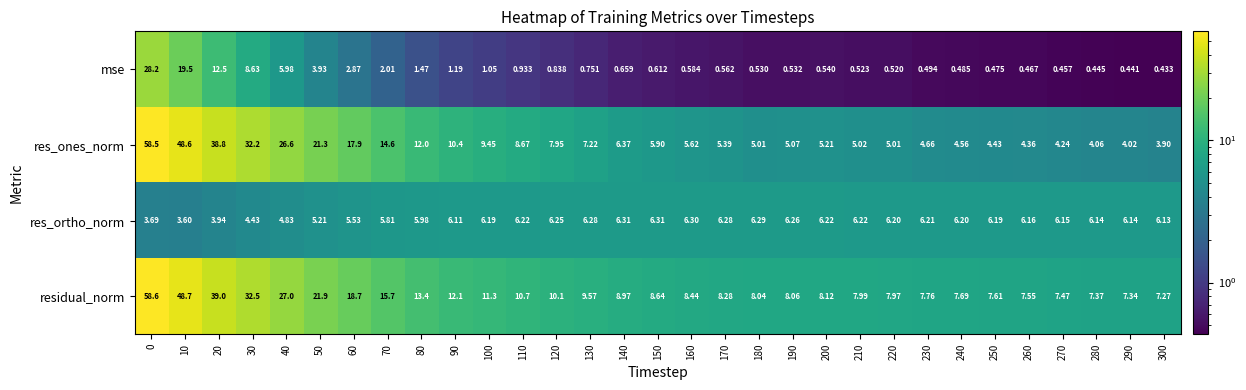

Which series has the largest total across all categories?

residual_norm